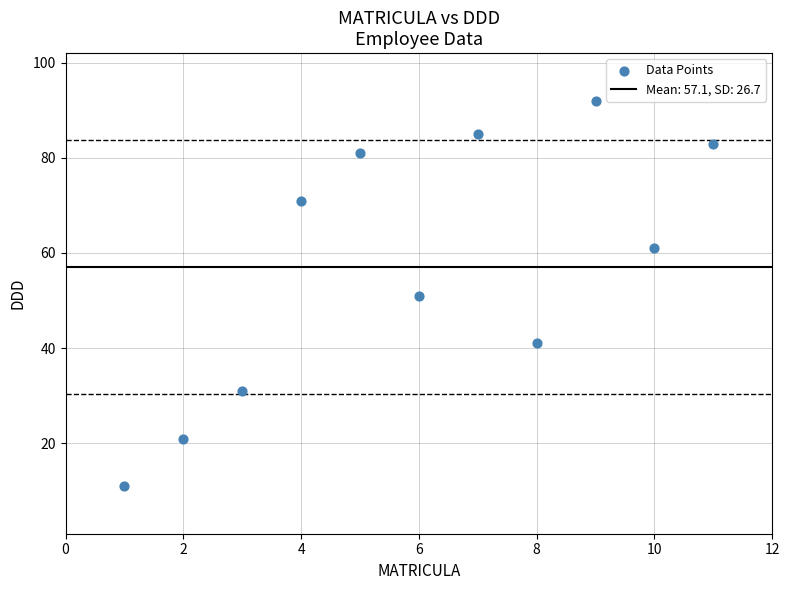

What is the average Y value?

57